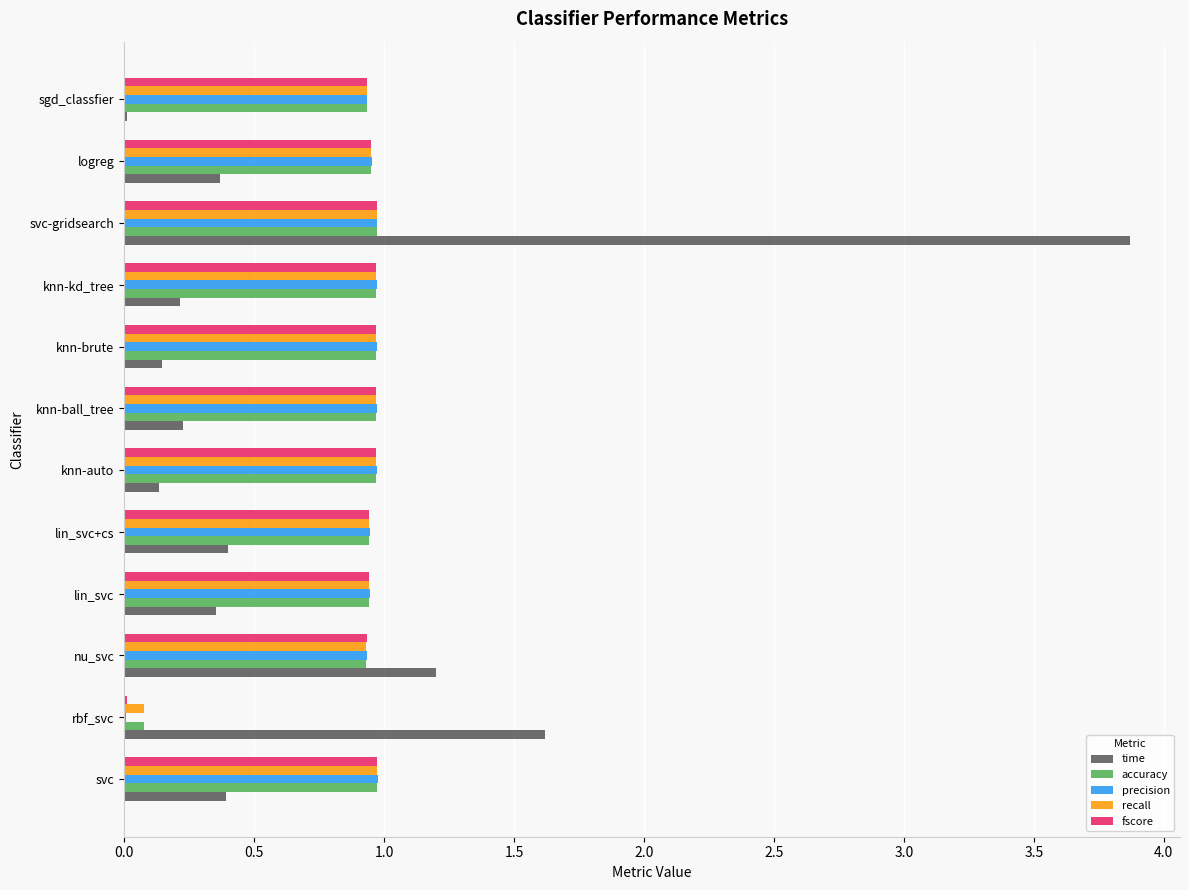

What is the sum of the time values at lin_svc and nu_svc?

1.6